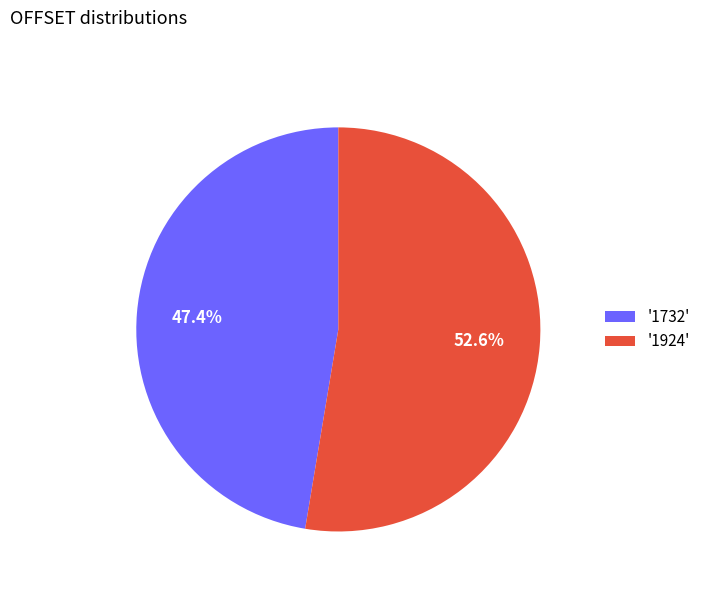

How many segments does this pie chart have?

2